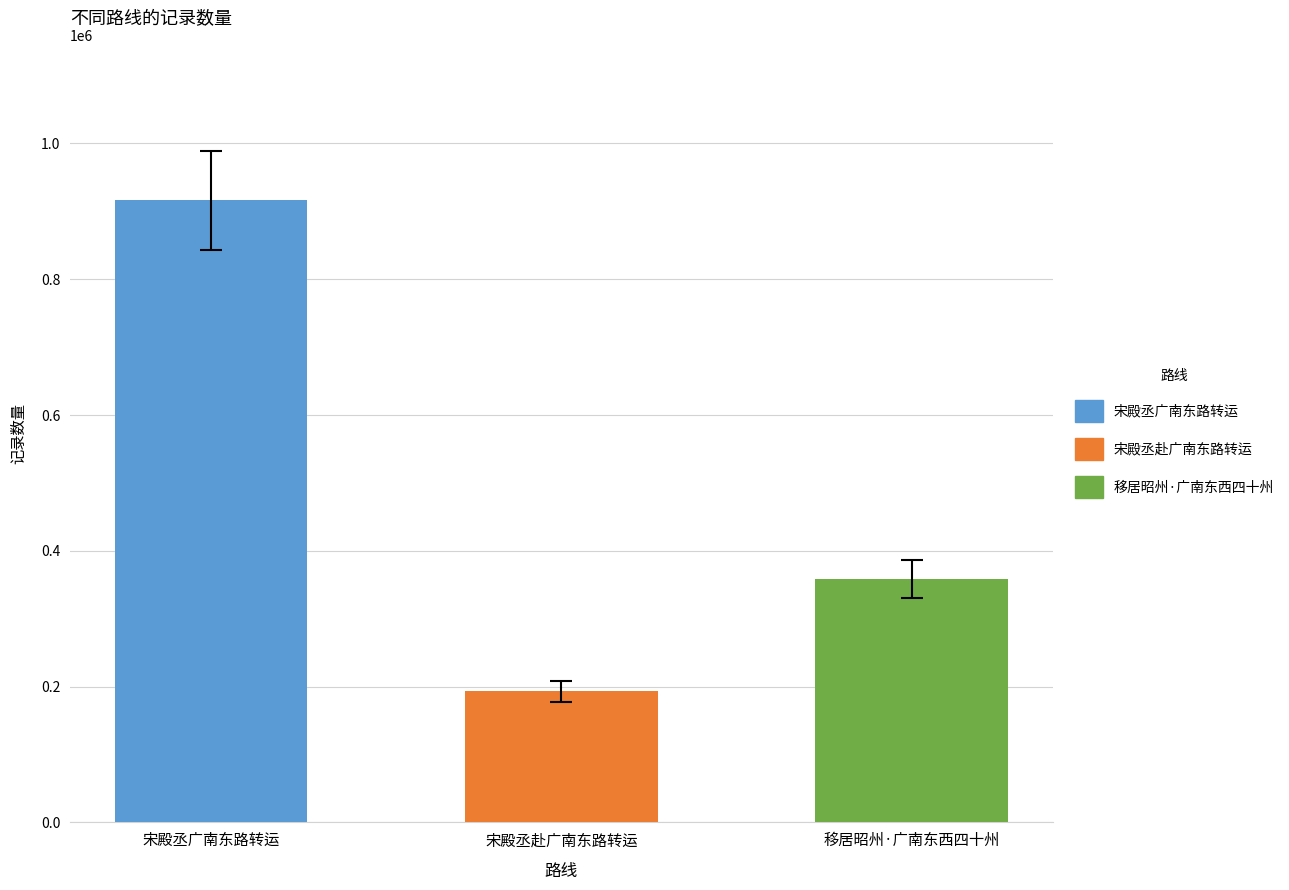

How many categories are shown in the chart?

3